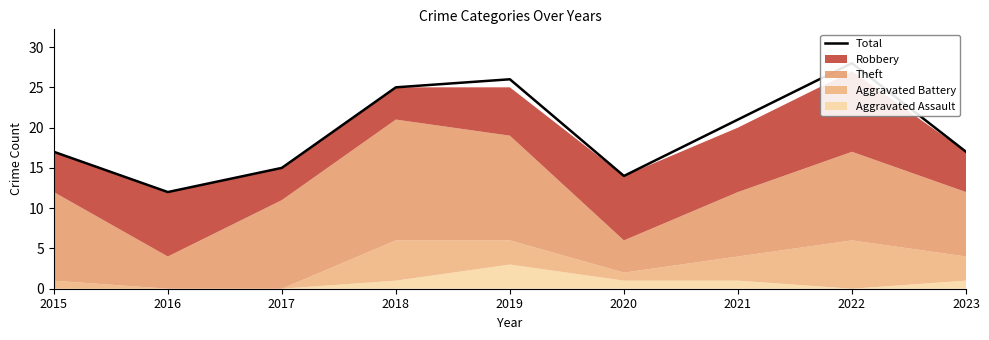

Rank the categories by value from lowest to highest.

2016, 2020, 2017, 2015, 2023, 2021, 2018, 2019, 2022